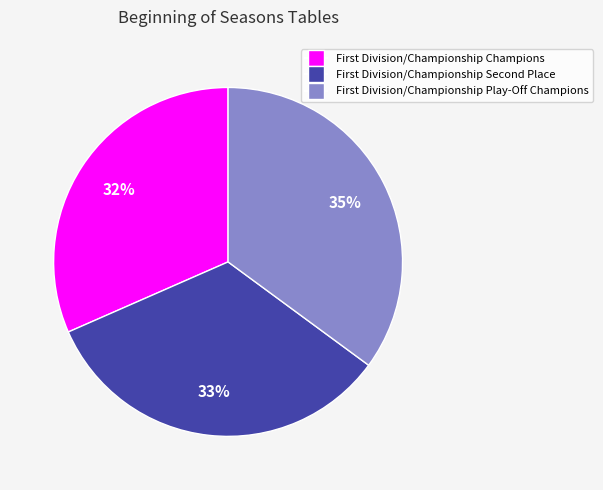

Is there a majority slice in this chart?

No